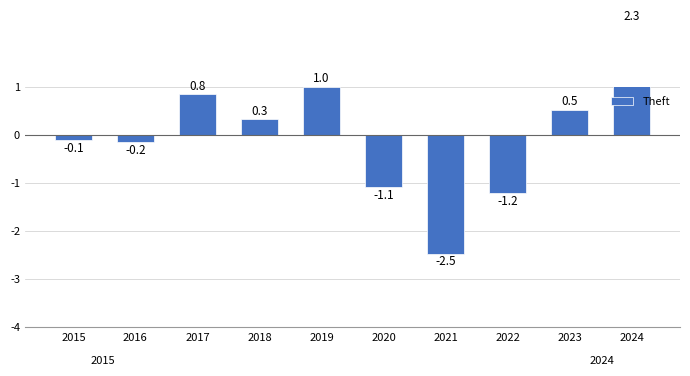

Count the number of categories in the chart.

10